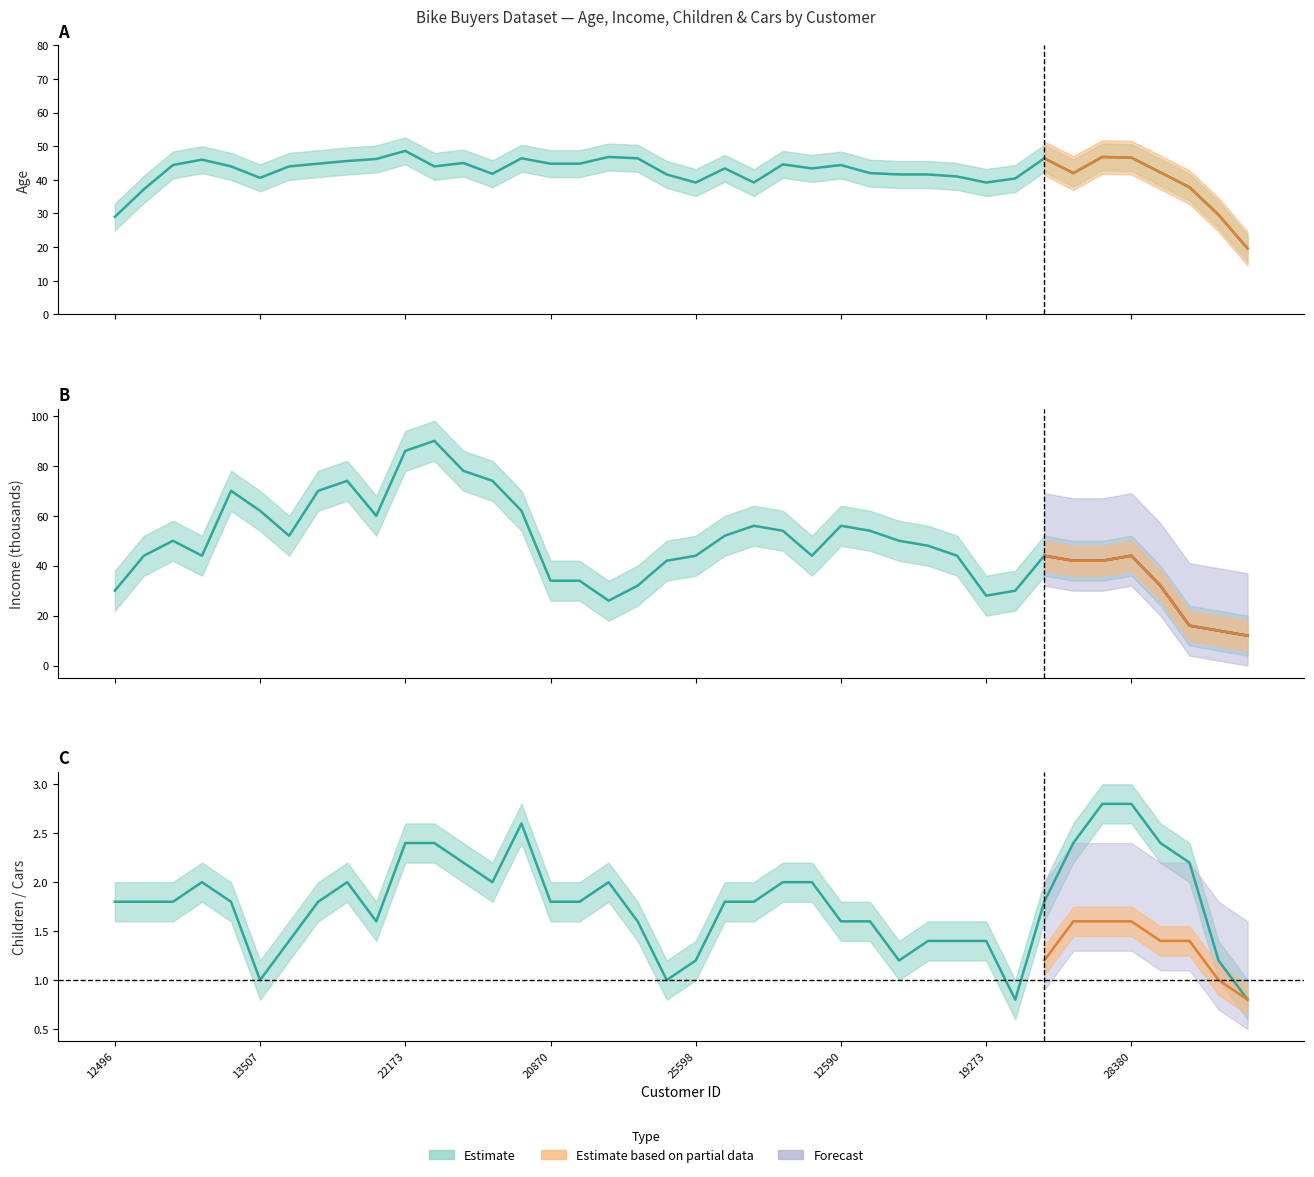

At 20870, list the series in order from smallest to largest.

Cars, Children, Income_k, Age